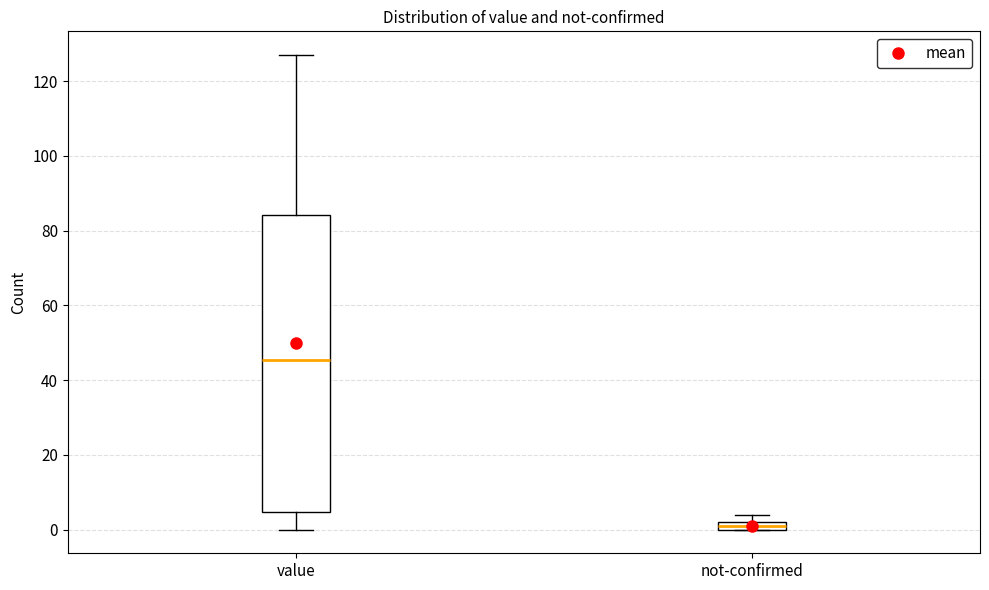

Which box is the tallest, from its lower edge to its upper edge?

value